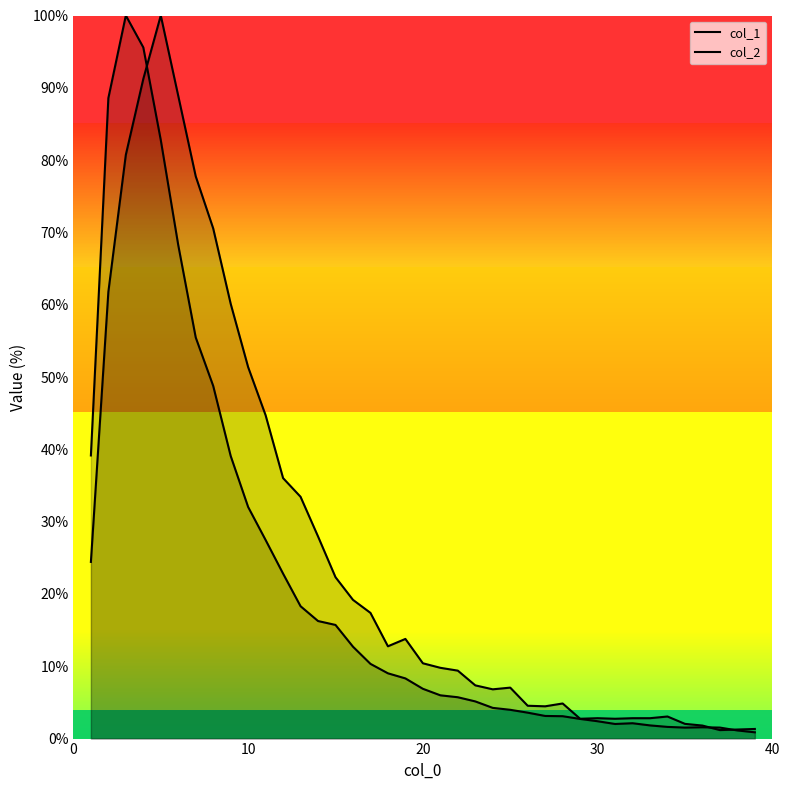

Is the value of col_1 at 13 greater than the value of col_2 at 33?

Yes